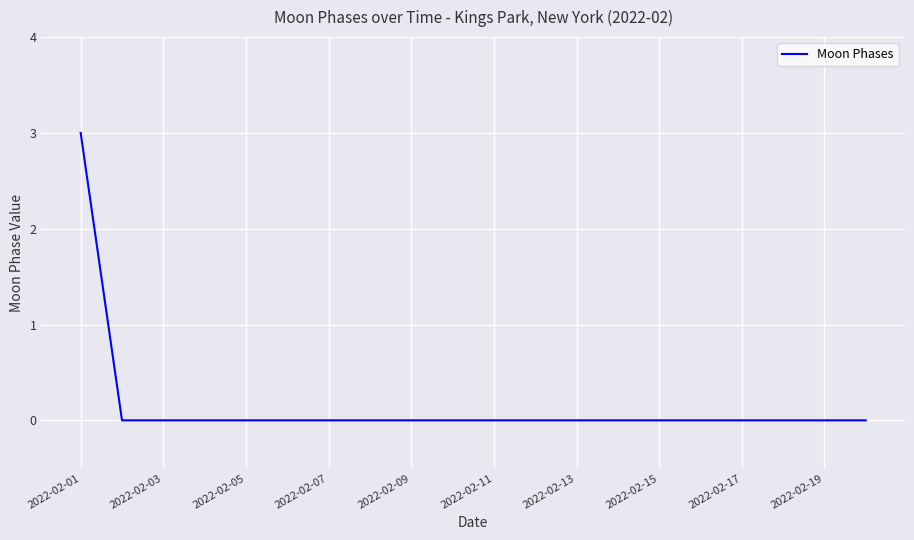

What is the difference between the maximum and minimum values?

3